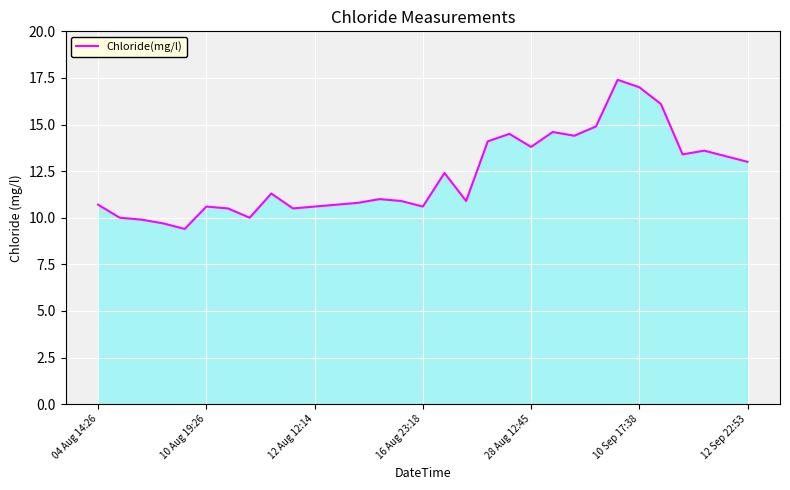

What is the smallest value displayed?

9.4